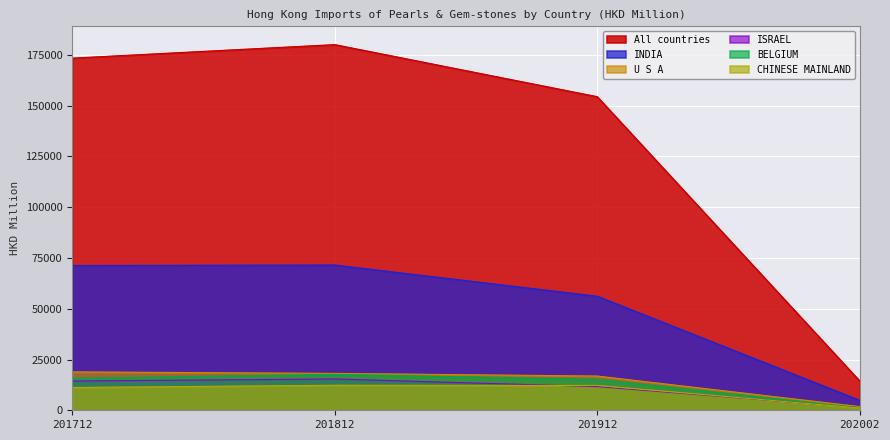

What is the sum of all U S A values?

55737.2